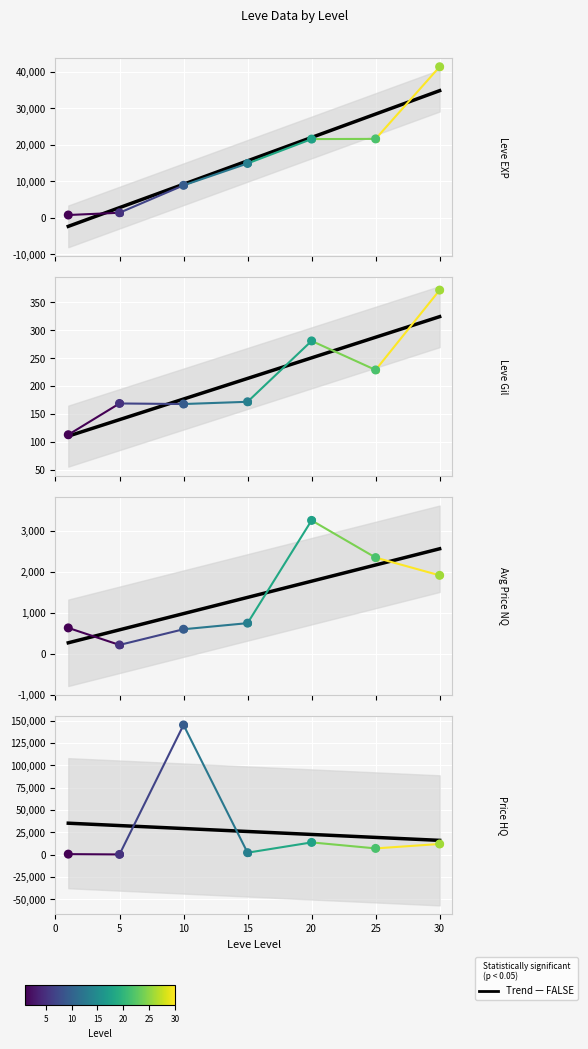

Which series contains the lowest Y value?

Leve Gil